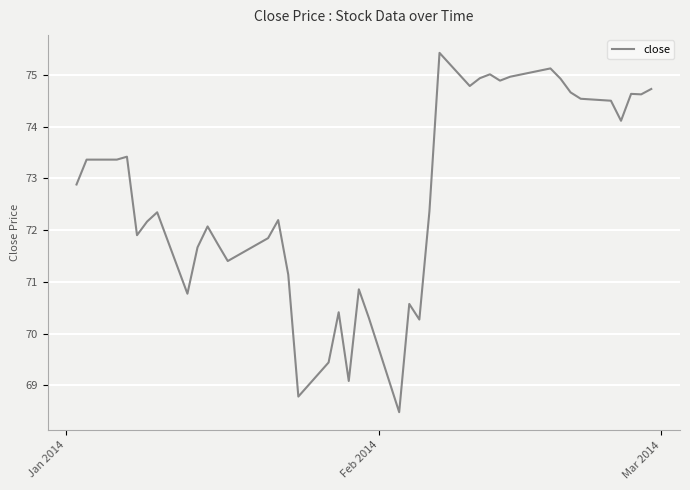

What is the difference between the maximum and minimum values?

6.9